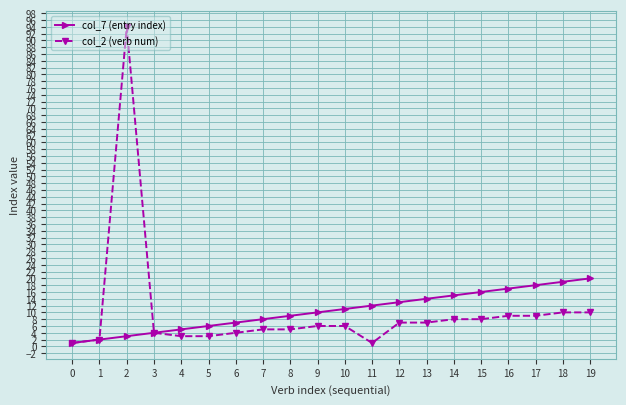

Which category has the highest value in the col_7 (entry index) series?

19